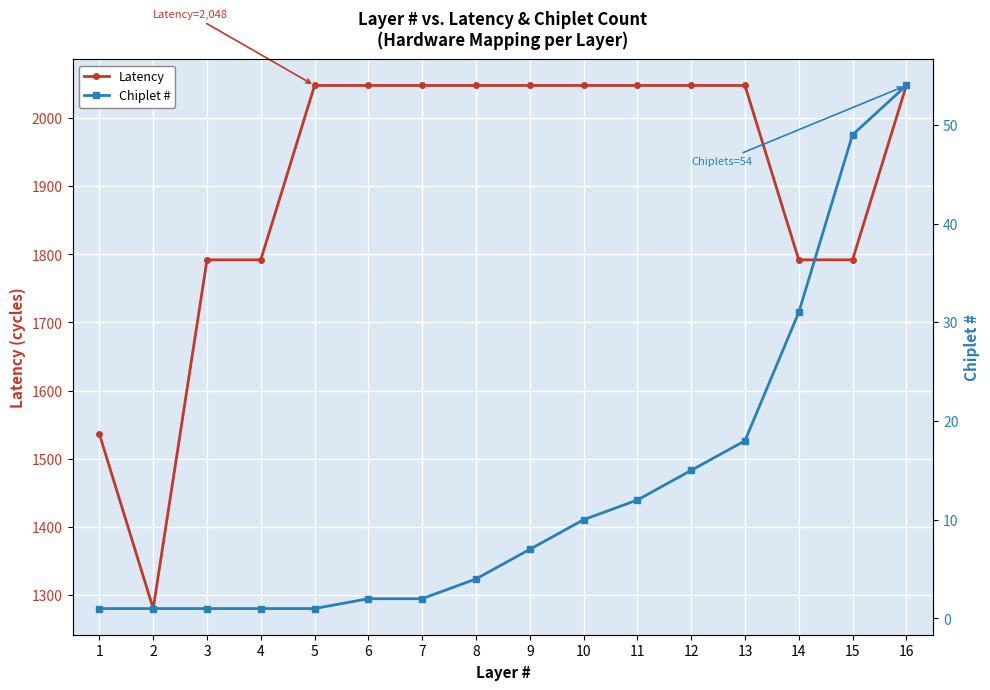

True or false: Latency and Chiplet # intersect in this chart.

False